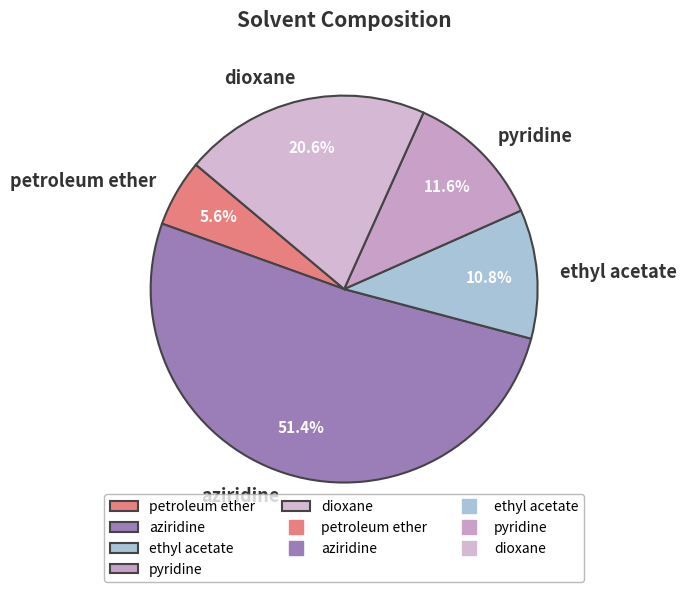

Between aziridine and petroleum ether, which is larger?

aziridine